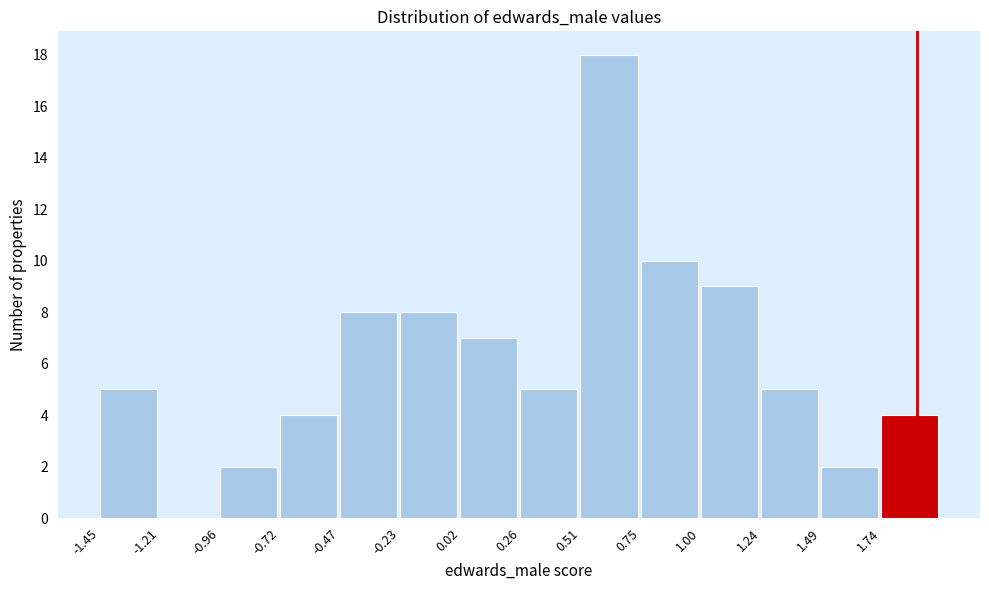

Over which range of the x-axis is the bar tallest?

0.50 to 0.75